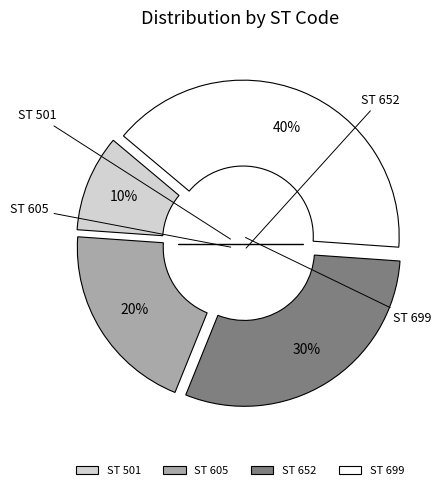

To the nearest percent, what portion does ST 652 represent?

30%